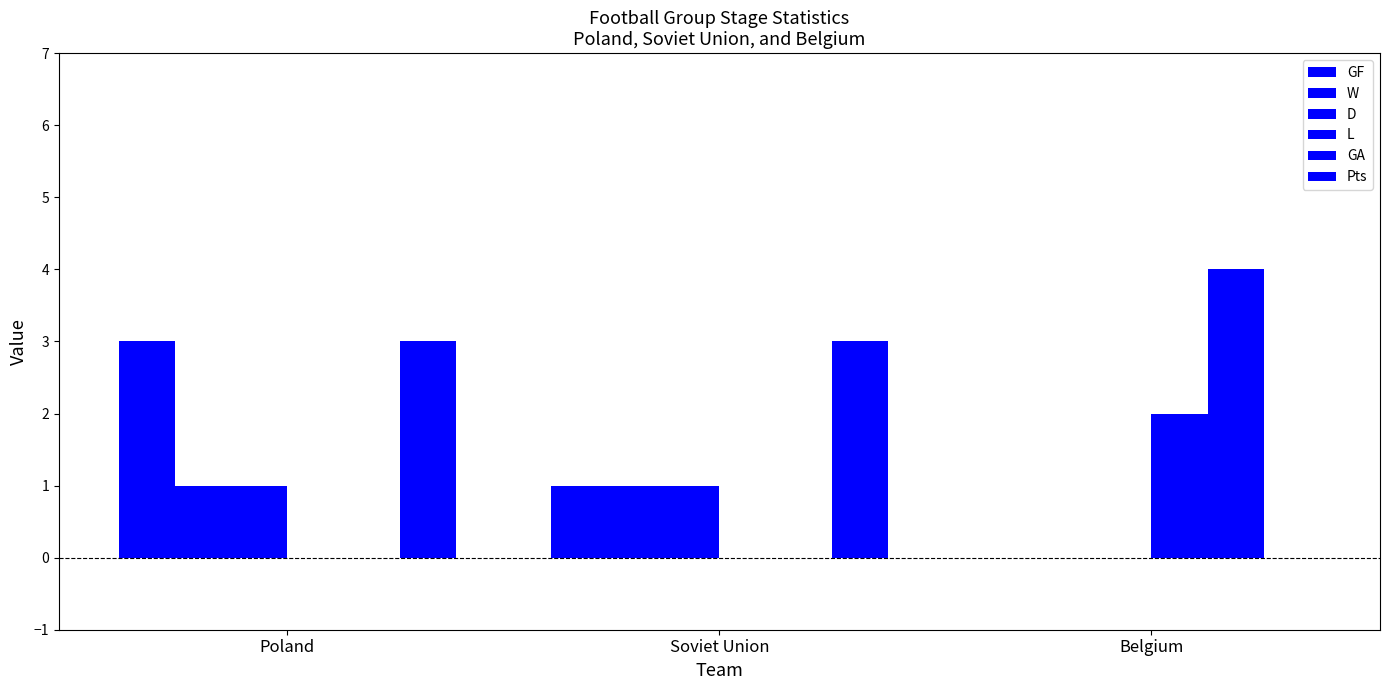

What is the sum of all GF values?

4